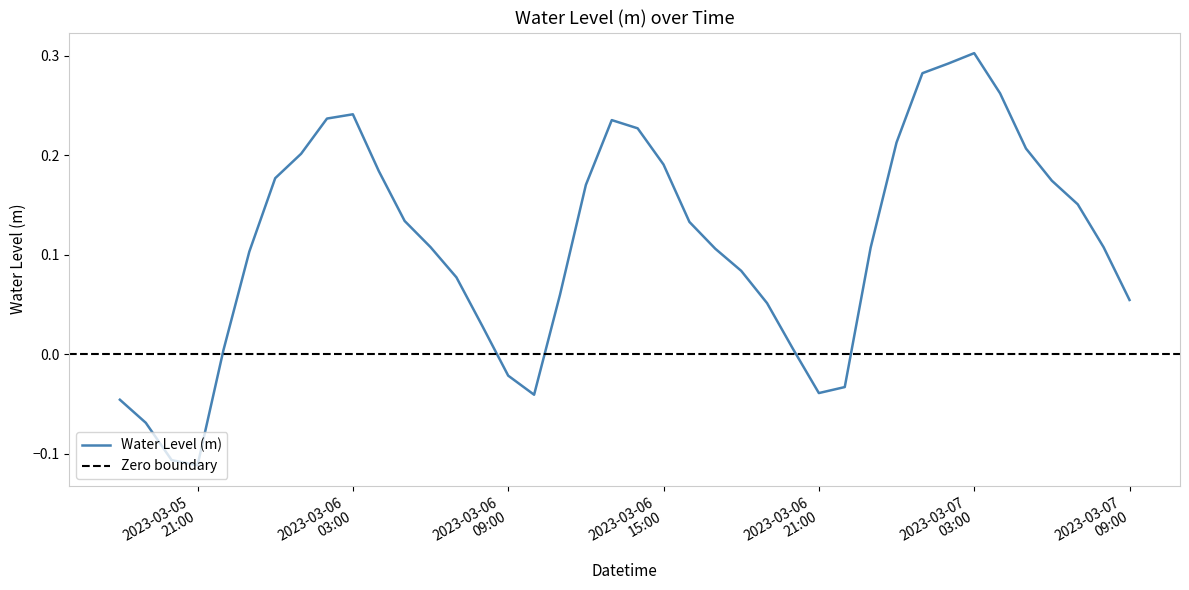

What position from the right is 2023-03-06 06:00:00?

28